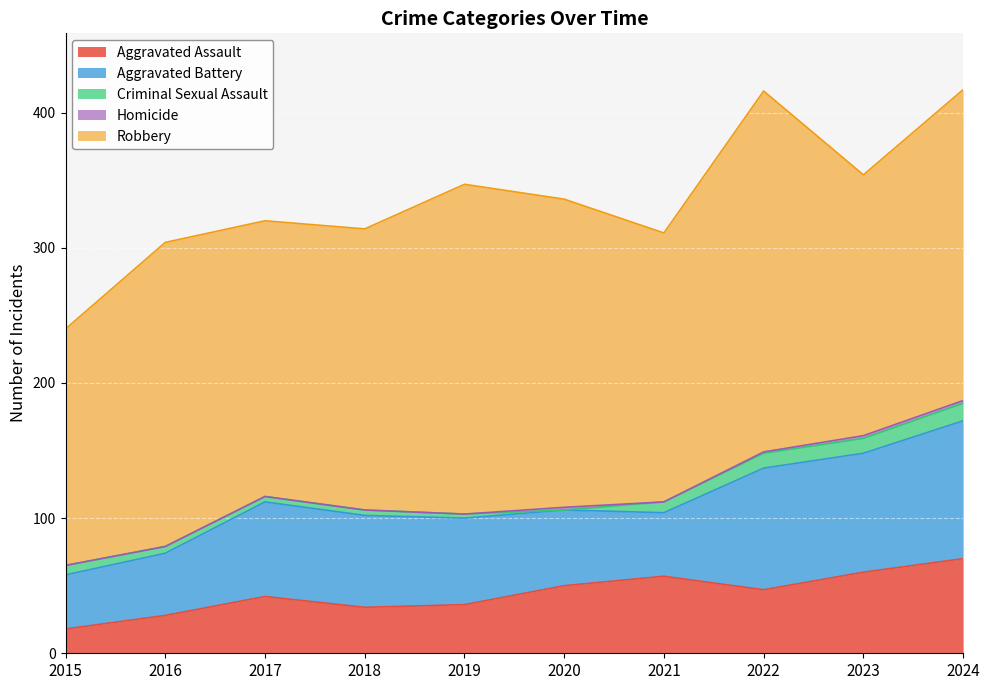

Reading right to left, list all the values displayed in this chart.

Aggravated Assault: 70	60	47	57	50	36	34	42	28	18
Aggravated Battery: 102	88	90	47	56	64	68	70	46	40
Criminal Sexual Assault: 13	11	11	8	0	3	4	4	5	7
Homicide: 2	2	1	0	2	0	0	0	0	0
Robbery: 230	193	267	199	228	244	208	204	225	175